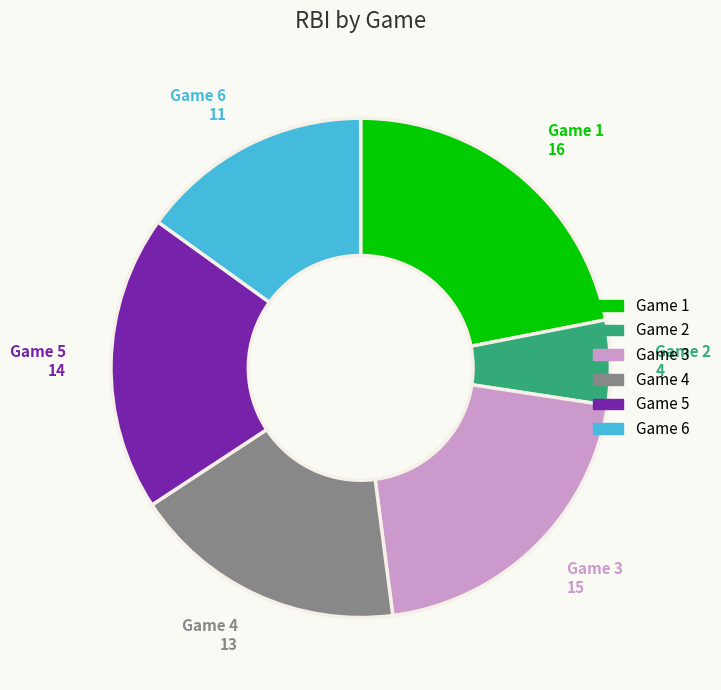

Is there a majority slice in this chart?

No